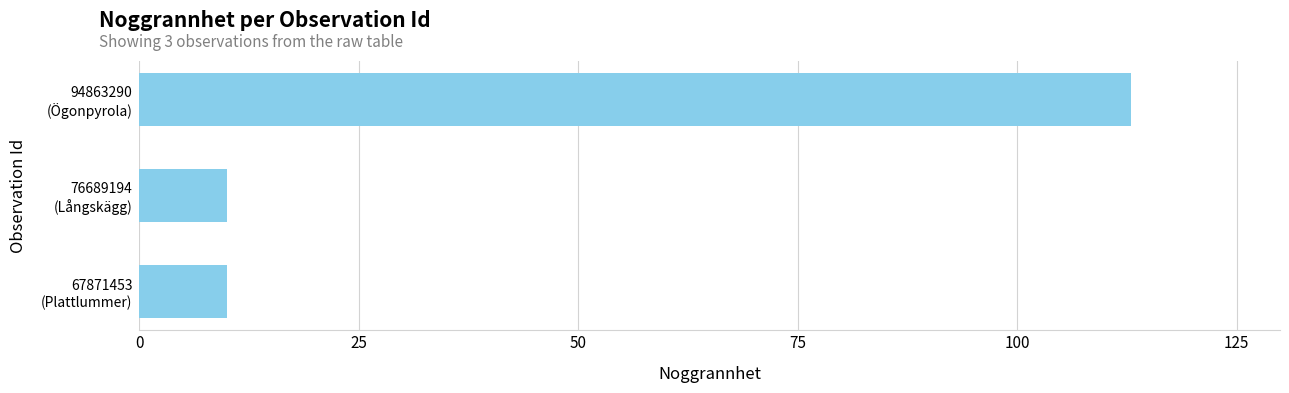

What is the minimum value shown in the chart?

10